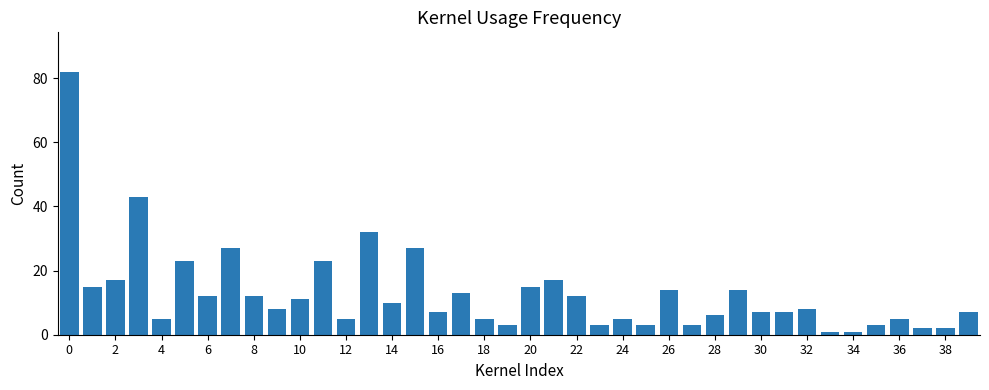

What is the average value?

13